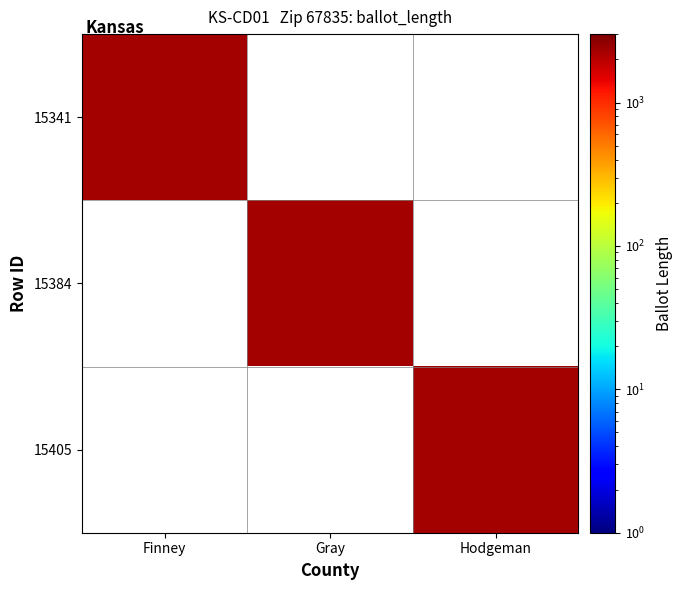

At which label does 15341 reach its peak?

Finney